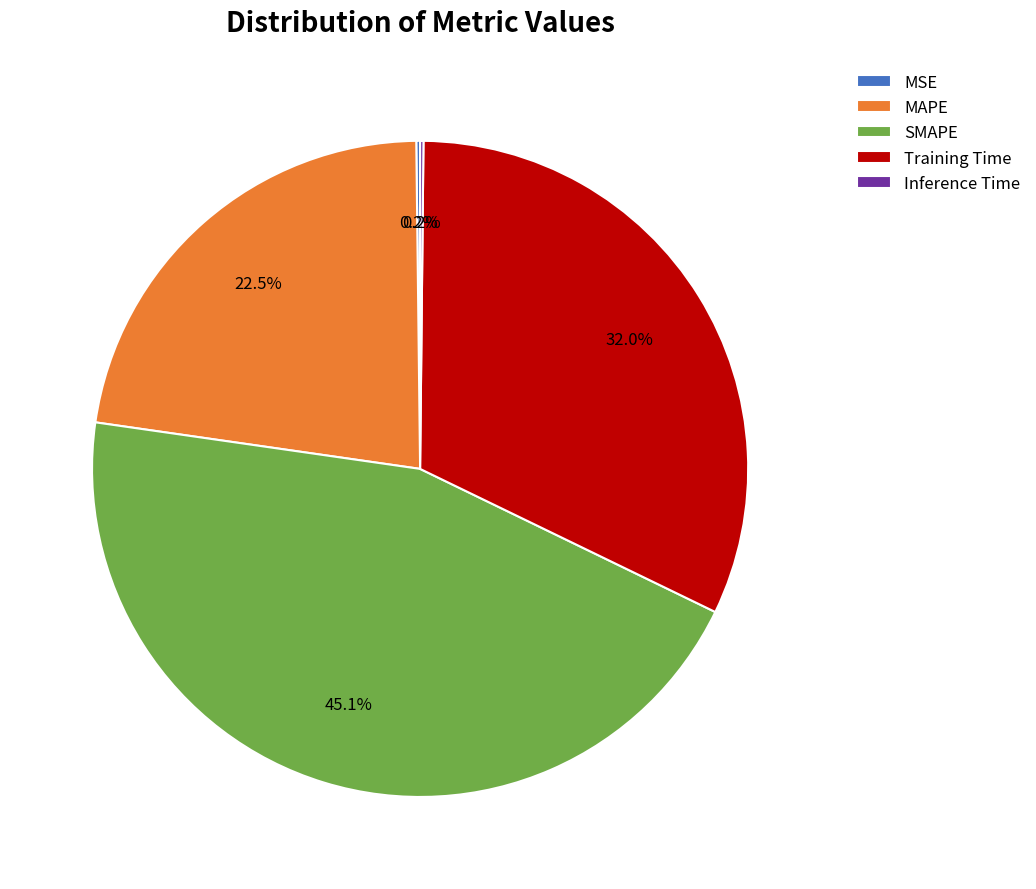

Between Training Time and SMAPE, which is larger?

SMAPE